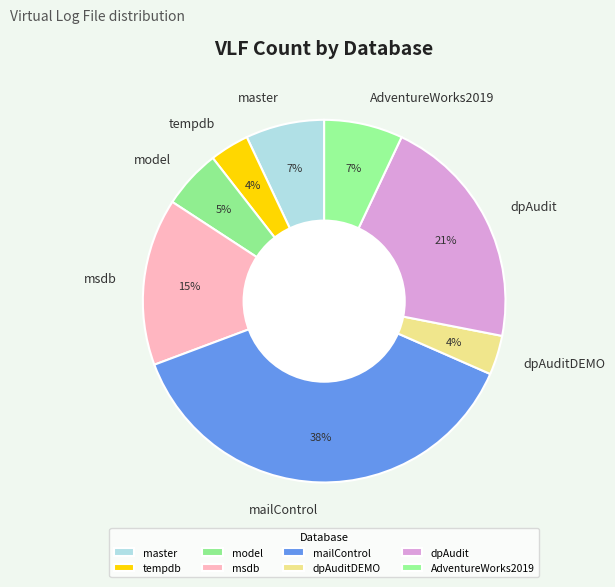

To the nearest percent, what is the combined percentage of tempdb and AdventureWorks2019?

11%